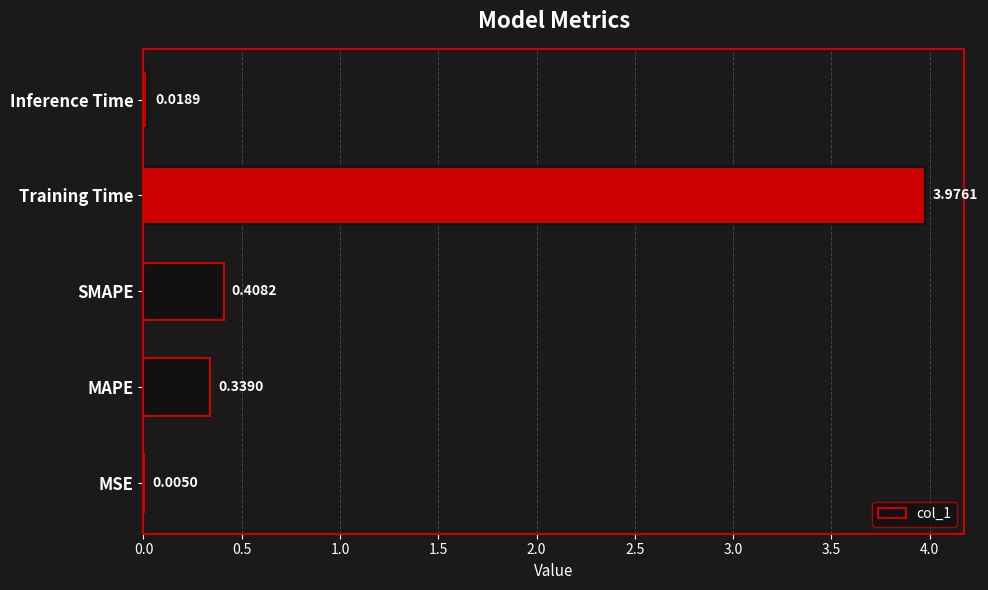

Which has a higher value, Inference Time or Training Time?

Training Time